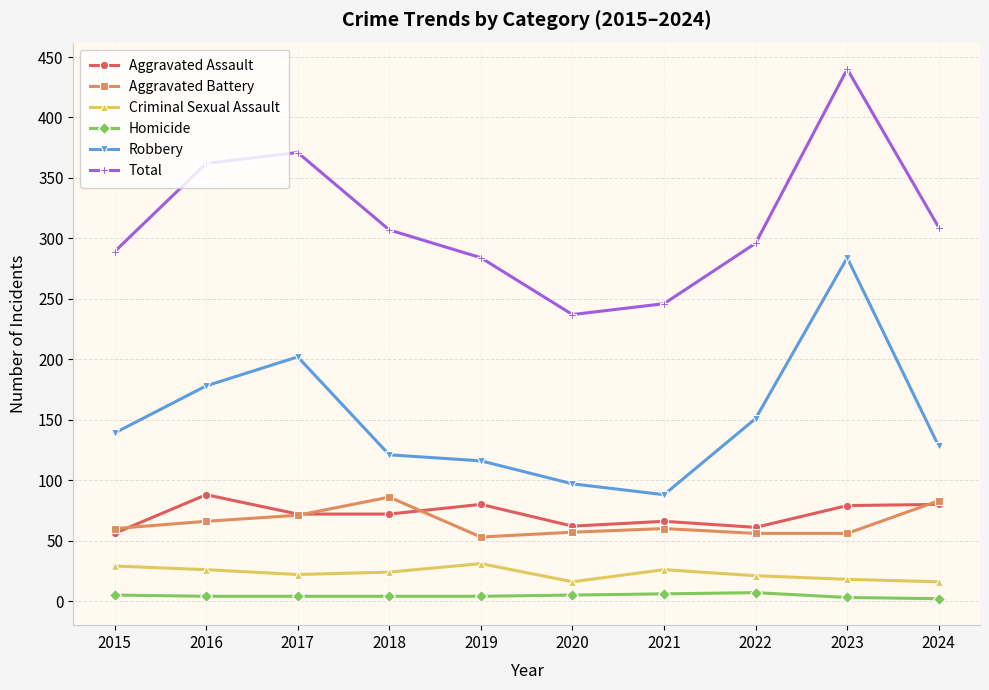

Where do Aggravated Battery and Aggravated Assault first cross each other?

2015 and 2016